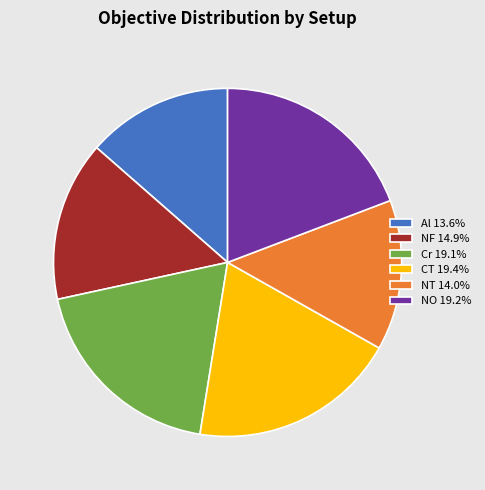

What is the ratio of the value at NO 19.2% to the value at Cr 19.1%?

1.0